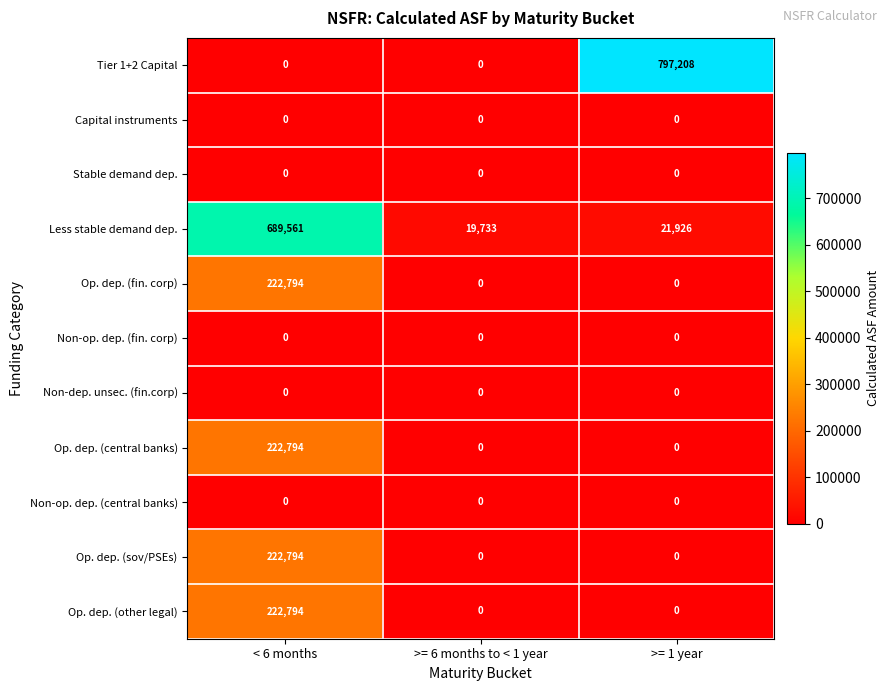

What is the spread (max minus min) of values at >= 6 months to < 1 year?

19733